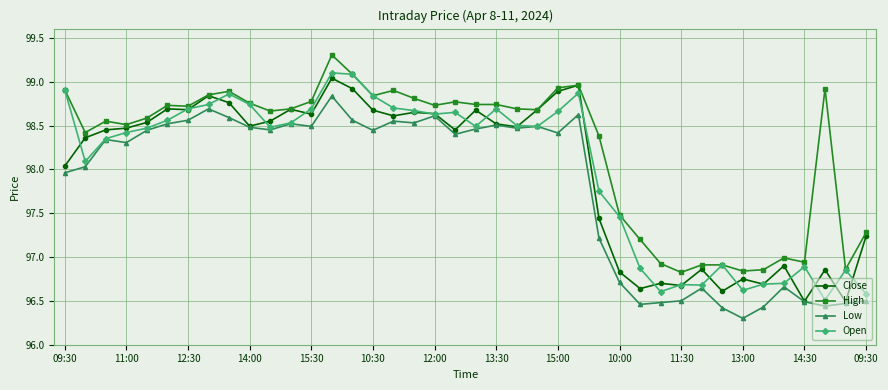

In Low, how many points are lower than both neighbors (excluding endpoints)?

11